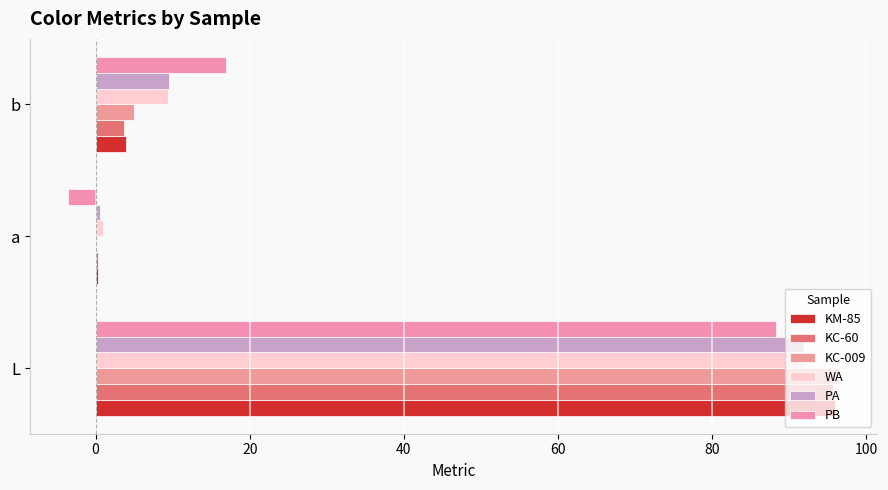

Count the number of categories in the chart.

3